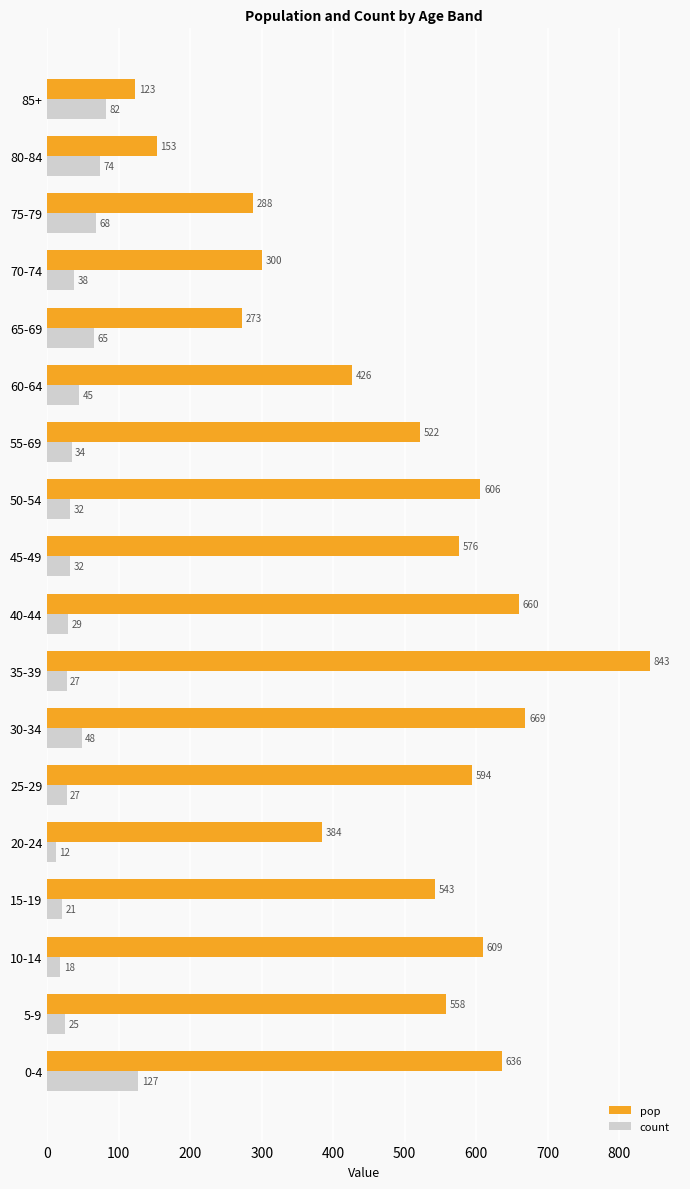

The count series shows 82 at 85+. True or false?

True